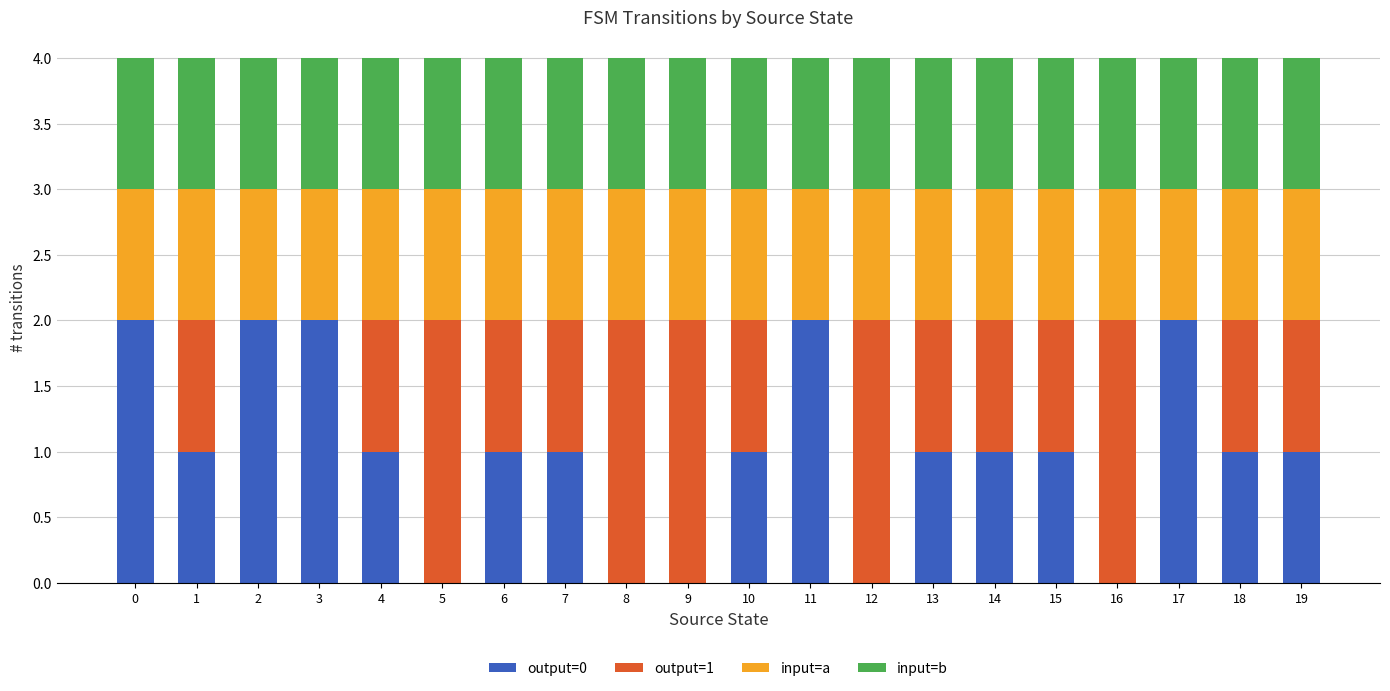

What is the total value across all series at 19?

4